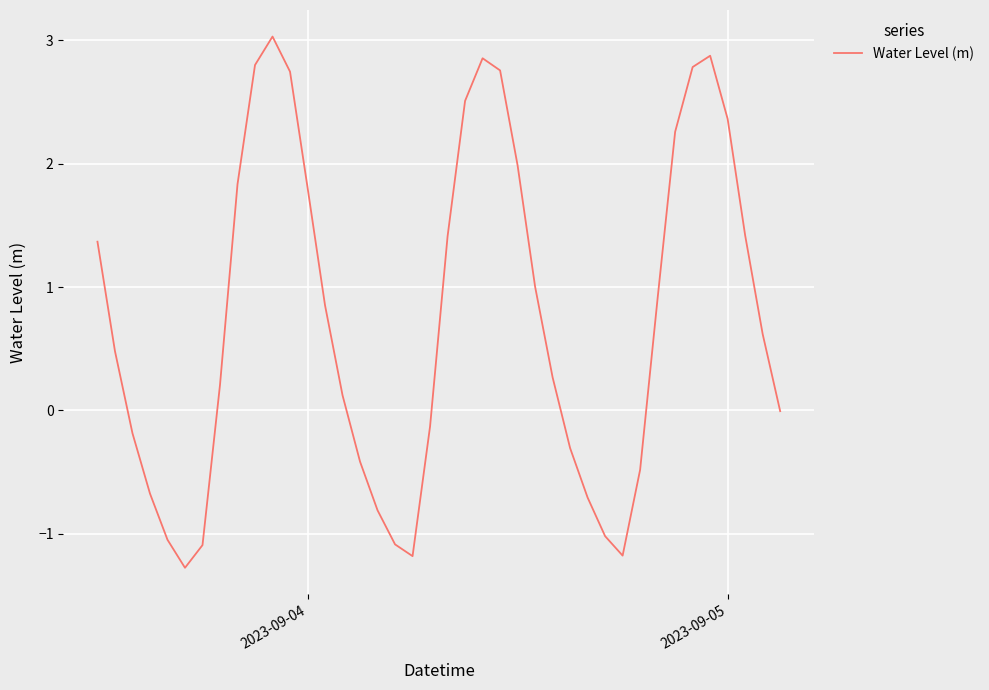

What is the minimum value shown in the chart?

-1.3